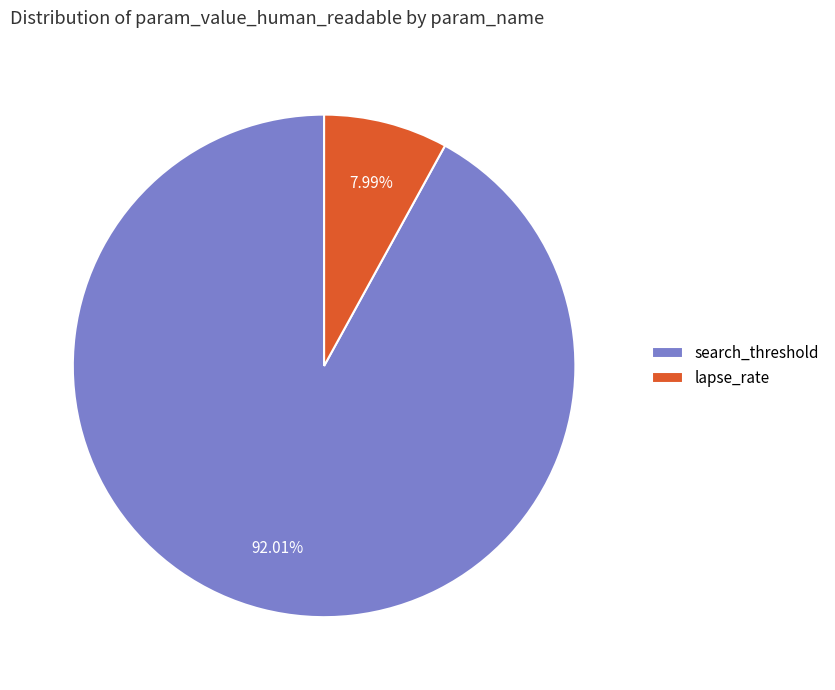

Is search_threshold the majority of the pie?

Yes